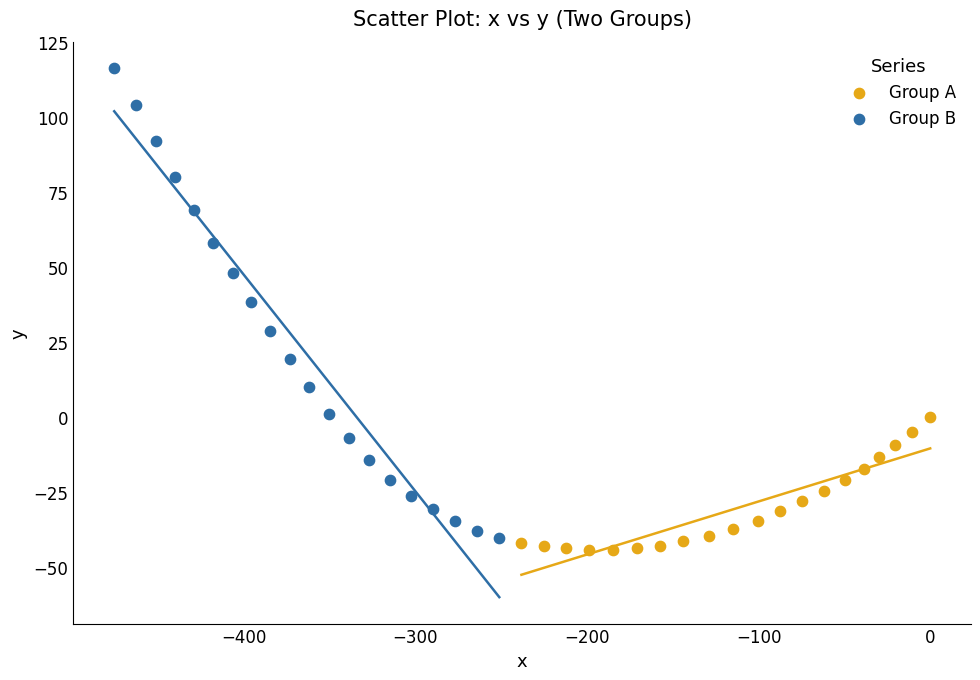

Which series reaches the maximum Y coordinate?

Group B